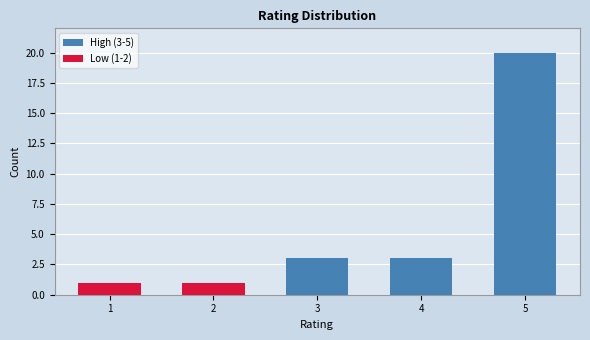

The value of High (3-5) at 1 is 0. True or false?

True